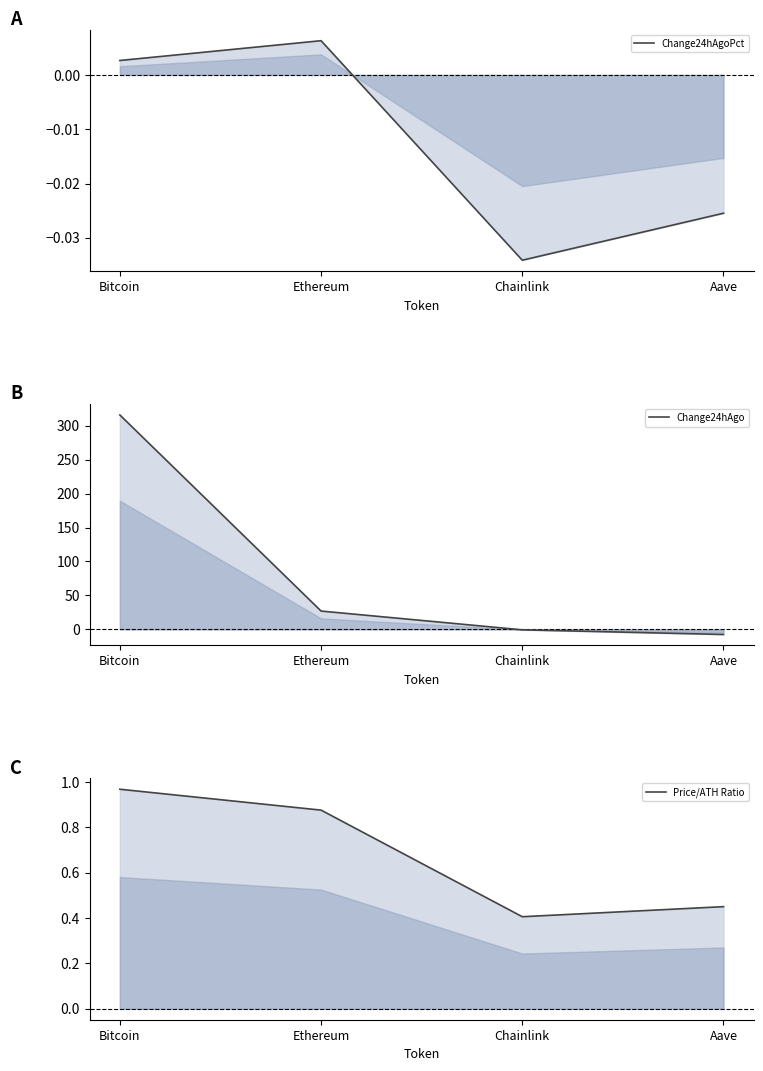

At how many categories does at least one series exceed 204?

1